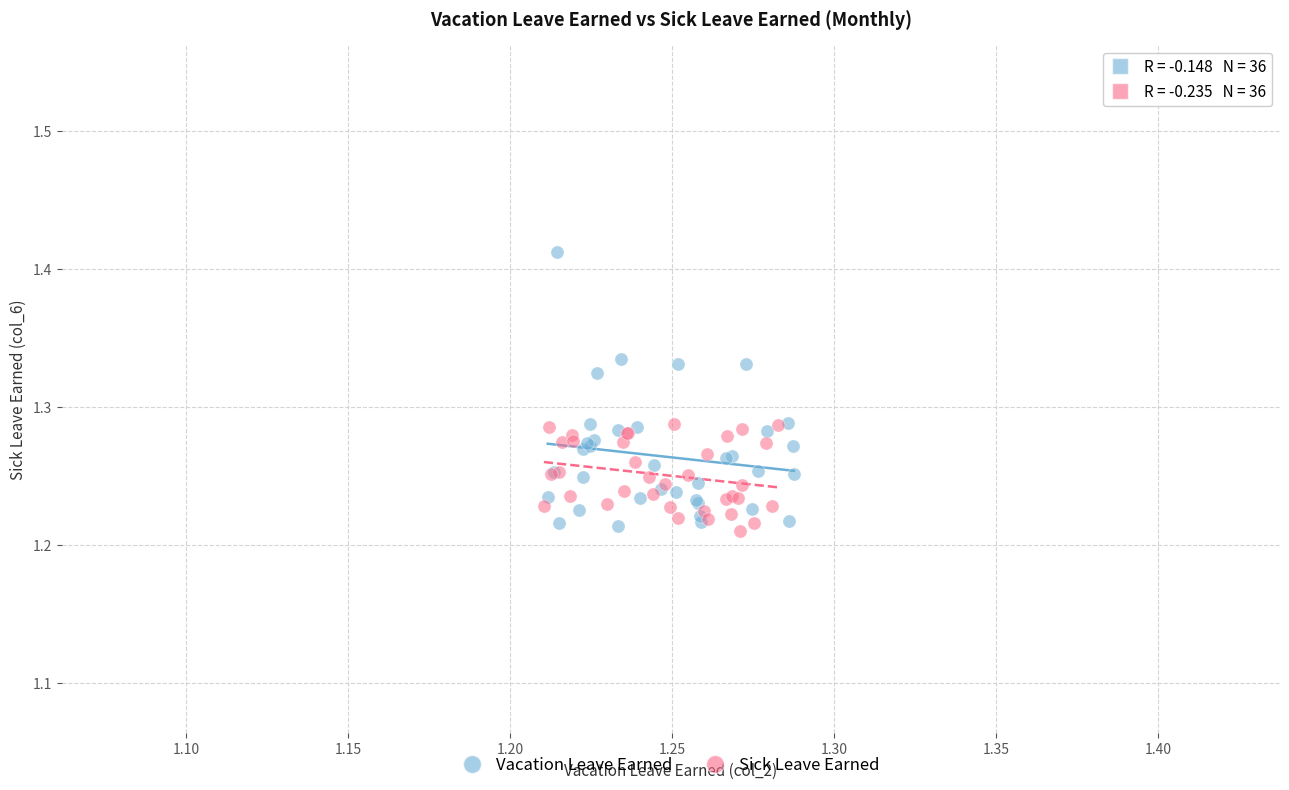

Which series contains the highest Y value?

Vacation Leave Earned